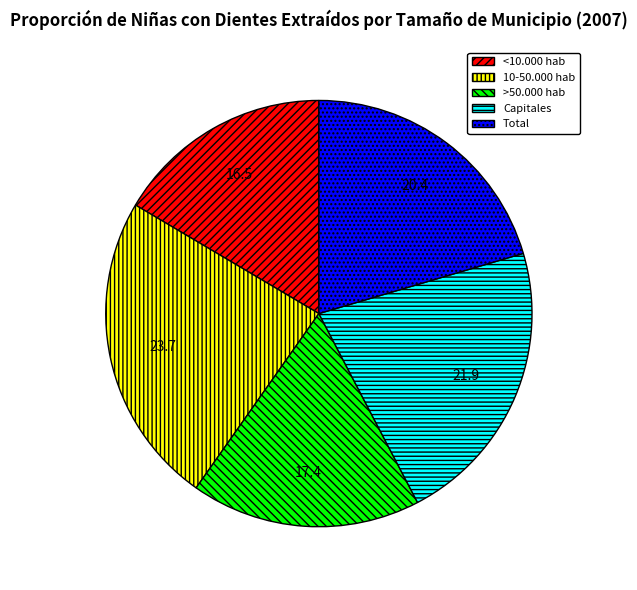

Which slice is the largest?

10-50.000 hab